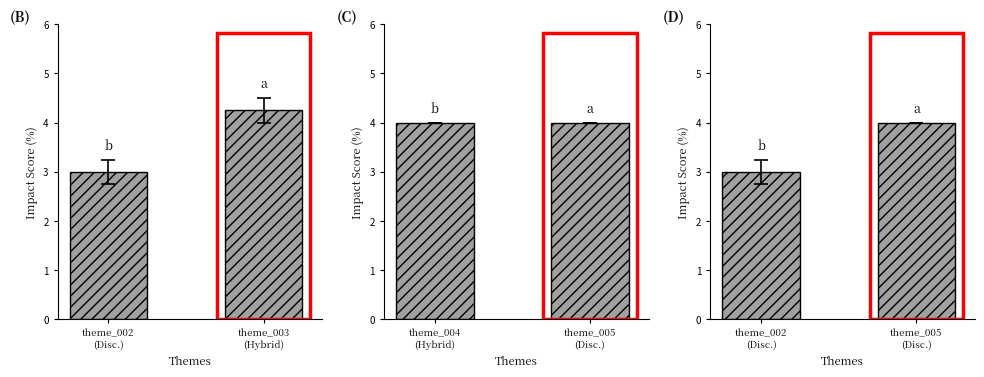

How many values are between 3 and 4?

2